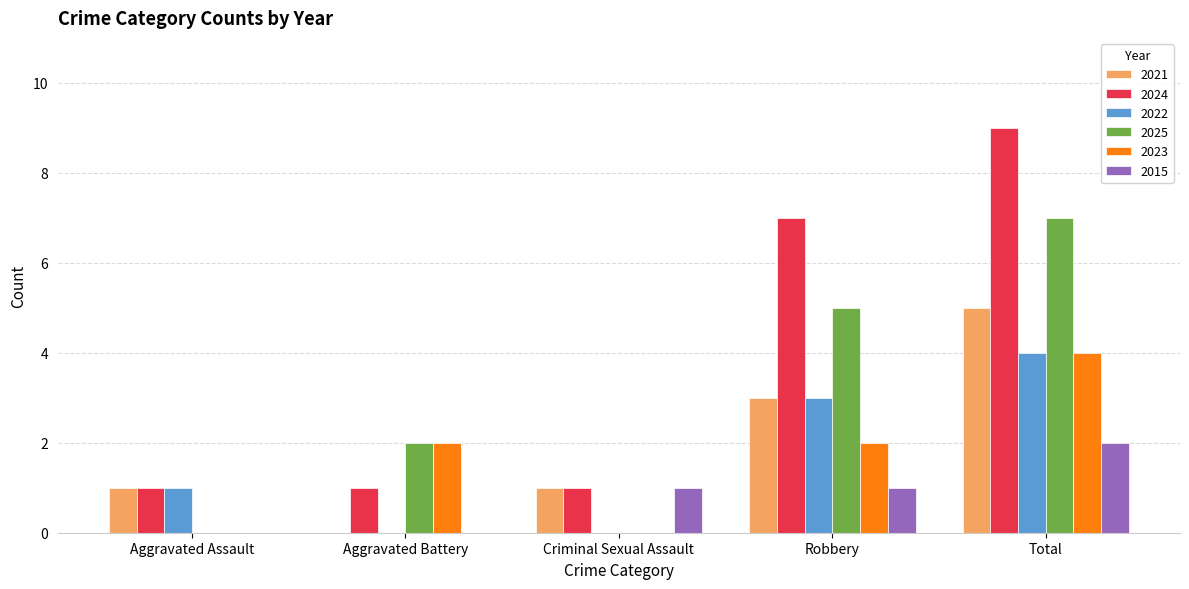

Is it true that 2021 equals 0 at Aggravated Battery?

True